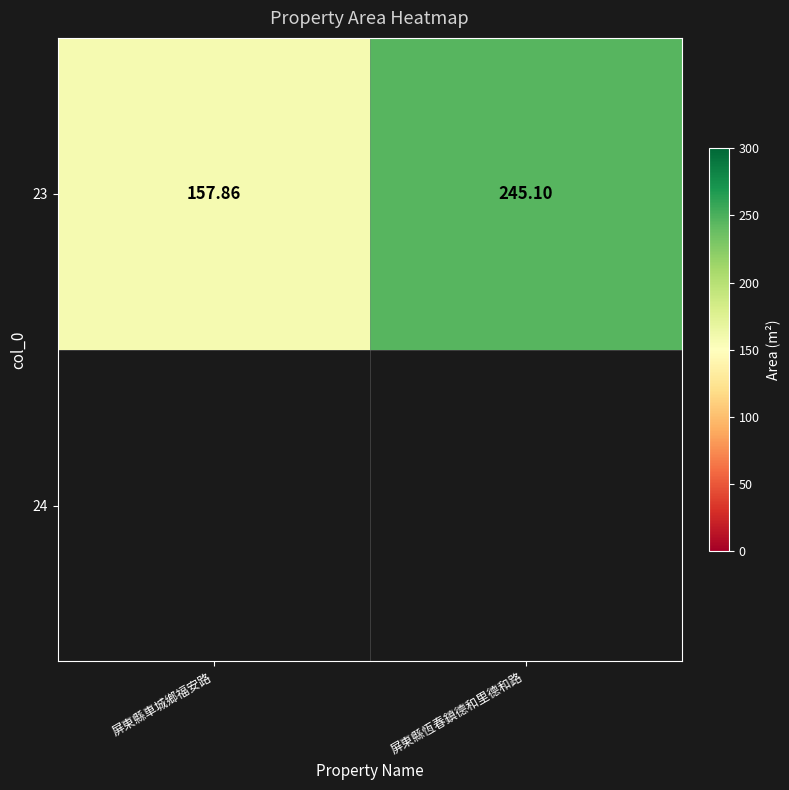

What is the minimum value shown in the chart?

157.9